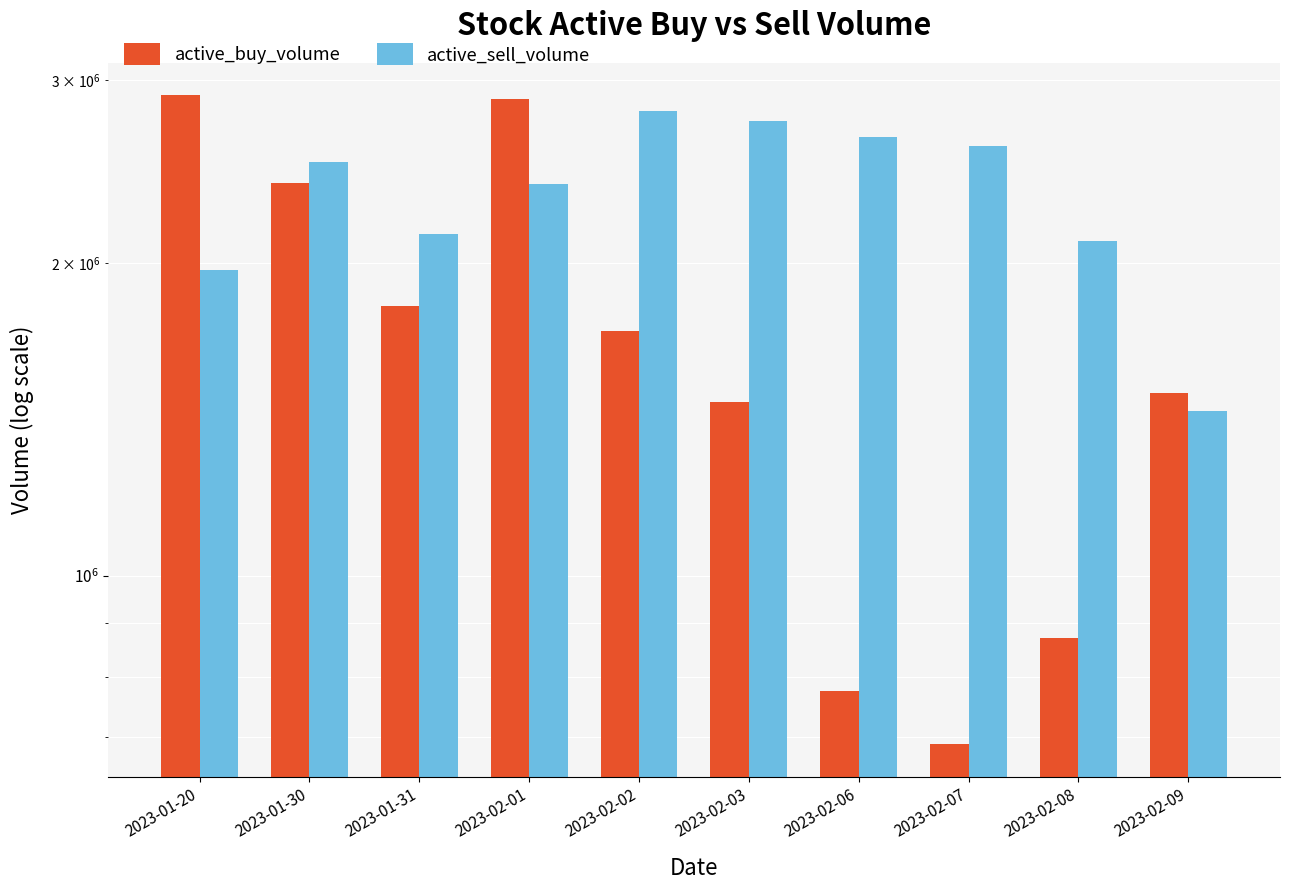

What is the label of the 4th bar from the left?

2023-02-01